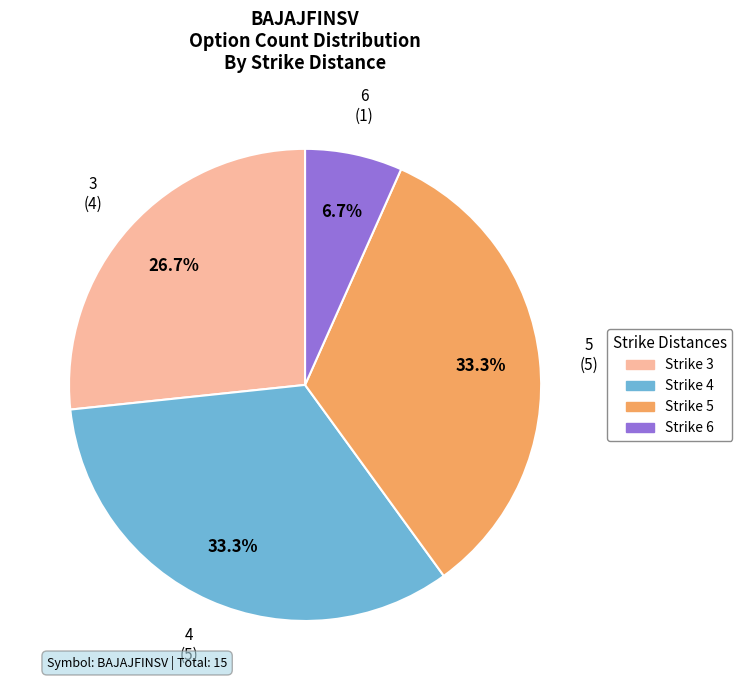

What percentage do Strike 6 and Strike 5 together represent?

40.0%